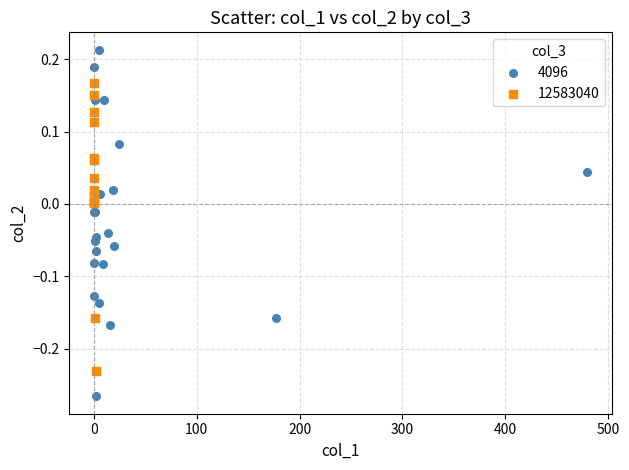

Which series reaches the maximum Y coordinate?

4096